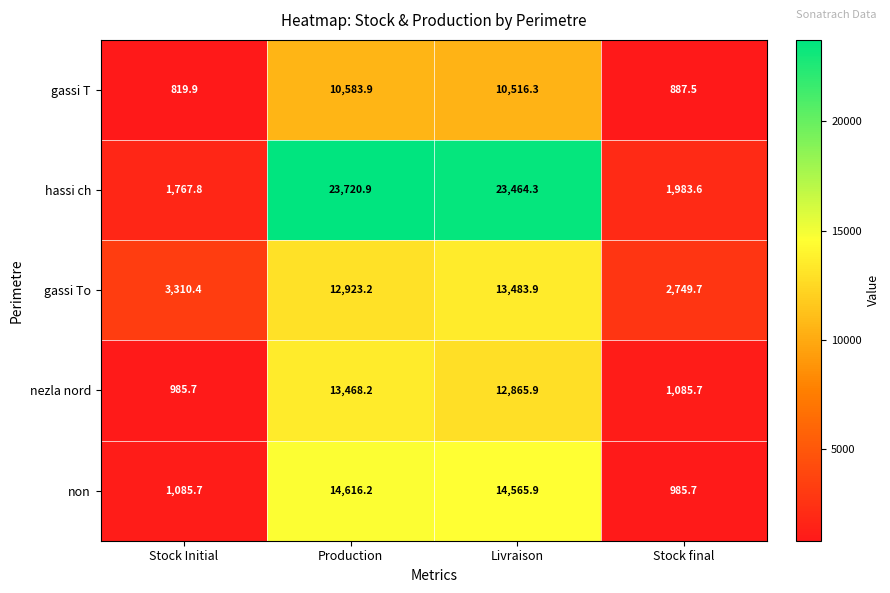

Is it true that gassi T equals 887.5 at Stock final?

True